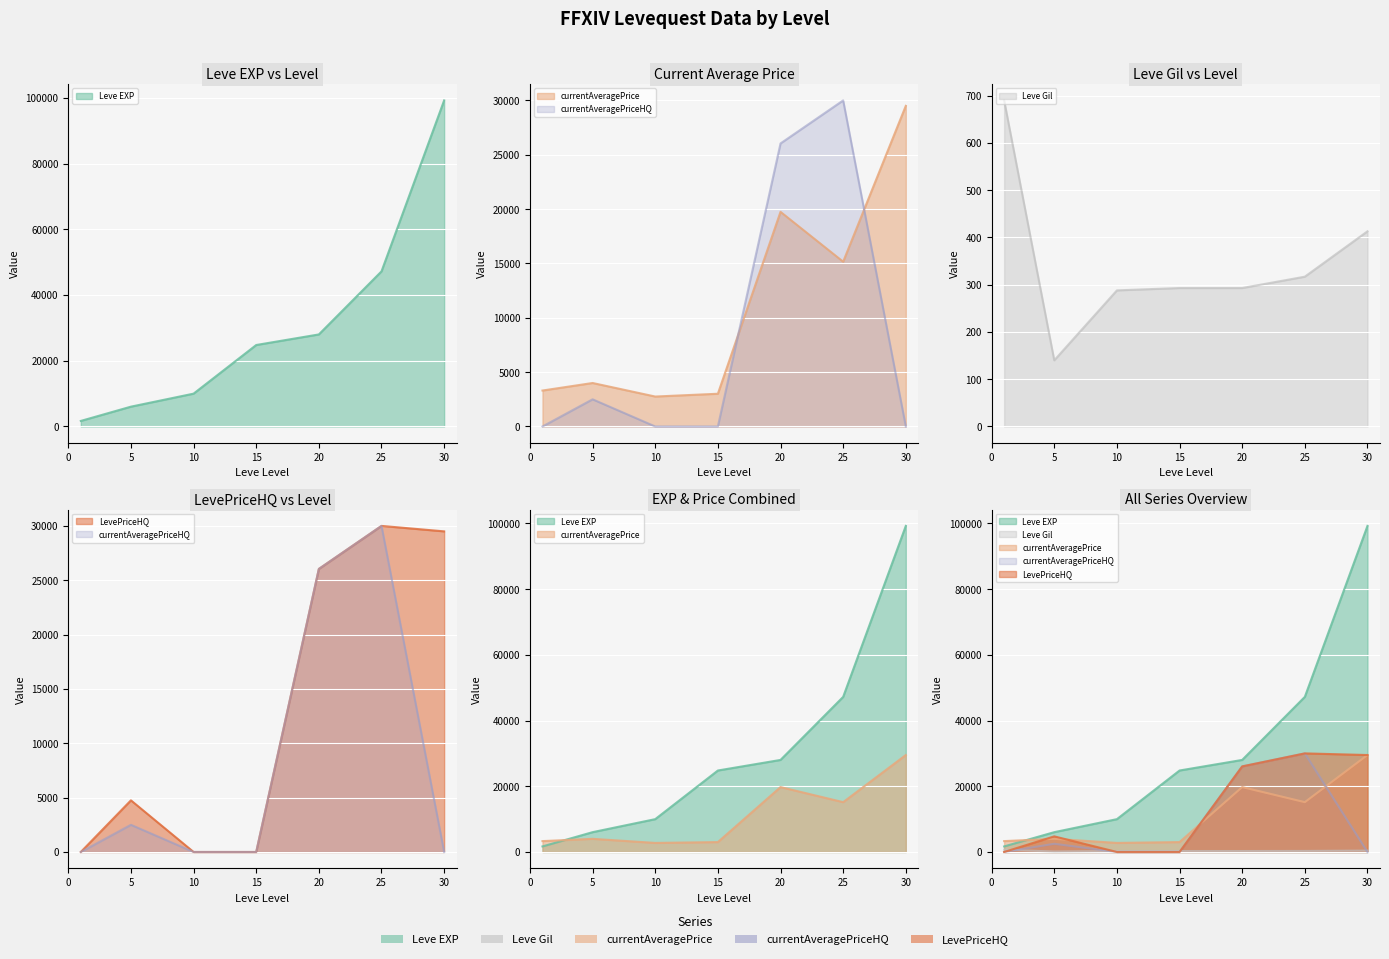

What is the approximate value of currentAveragePrice at 20, to the nearest 50?

19750